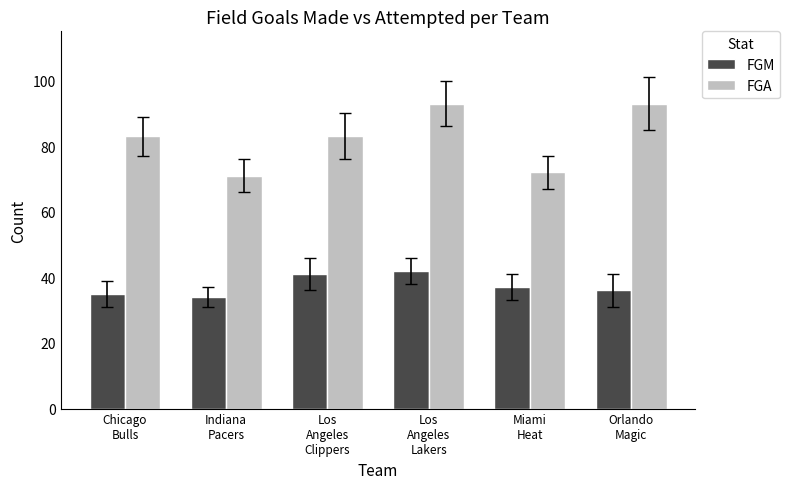

Between Indiana
Pacers and Orlando
Magic, which series saw the biggest shift?

FGA